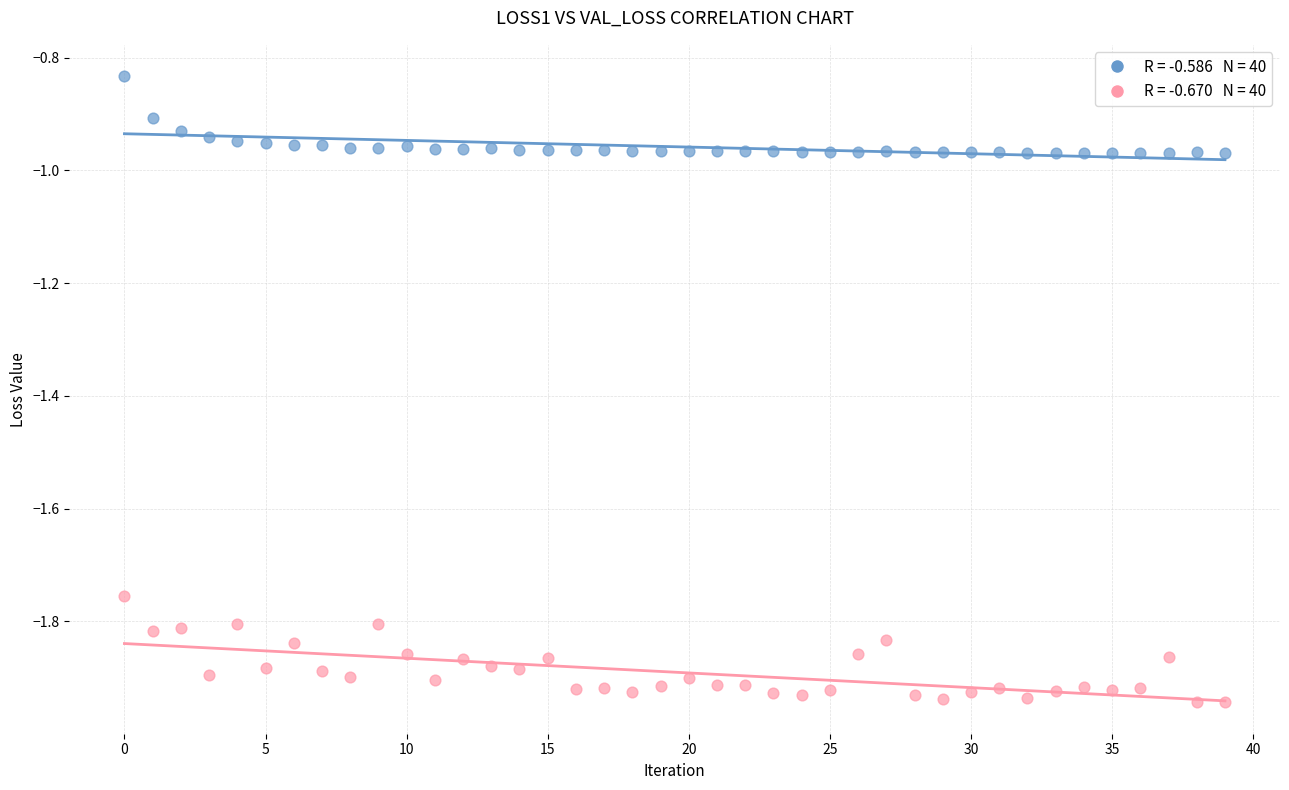

Across all data points, what is the range of Y values (max minus min)?

1.1